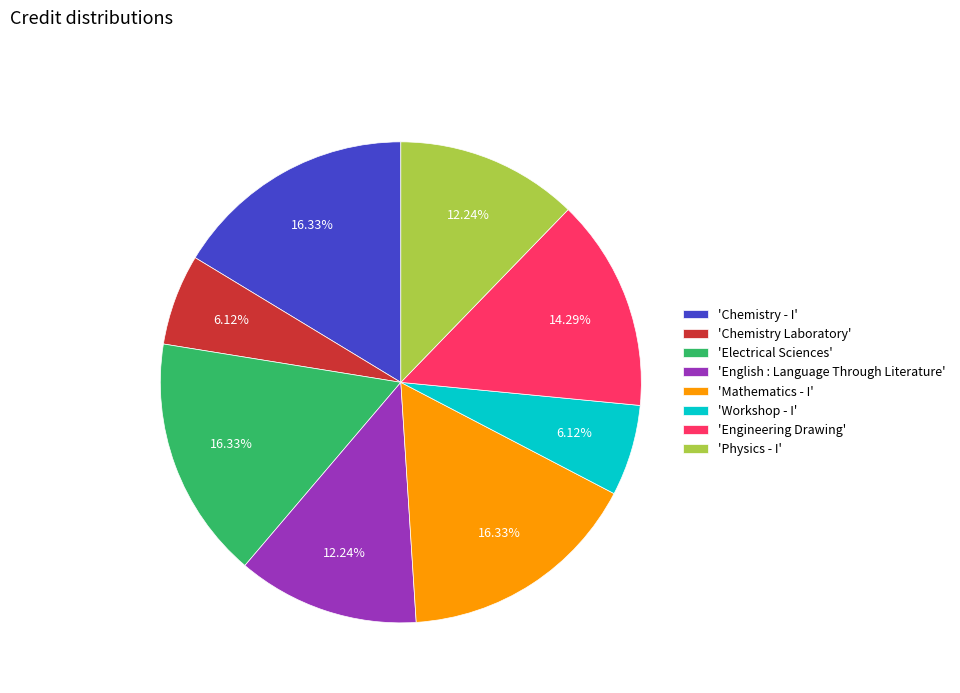

Is 'Workshop - I' the majority of the pie?

No